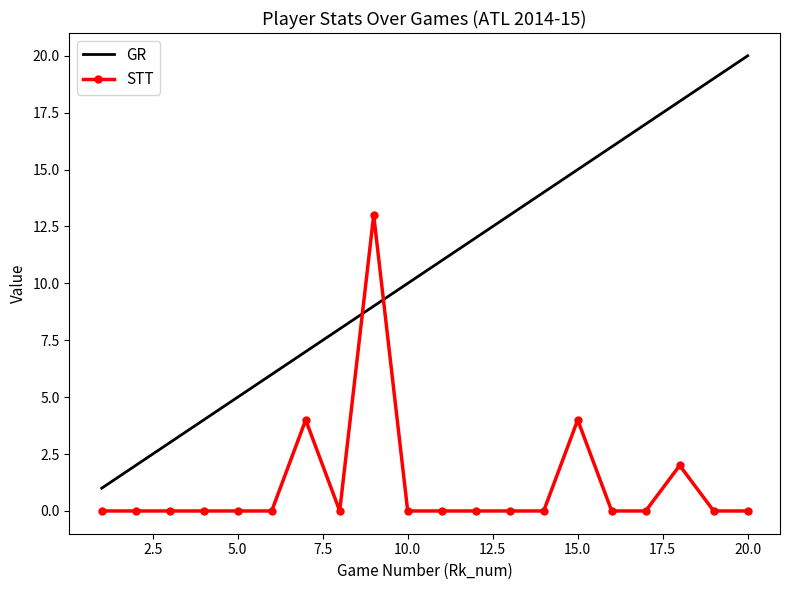

Which series has the widest spread of values?

GR